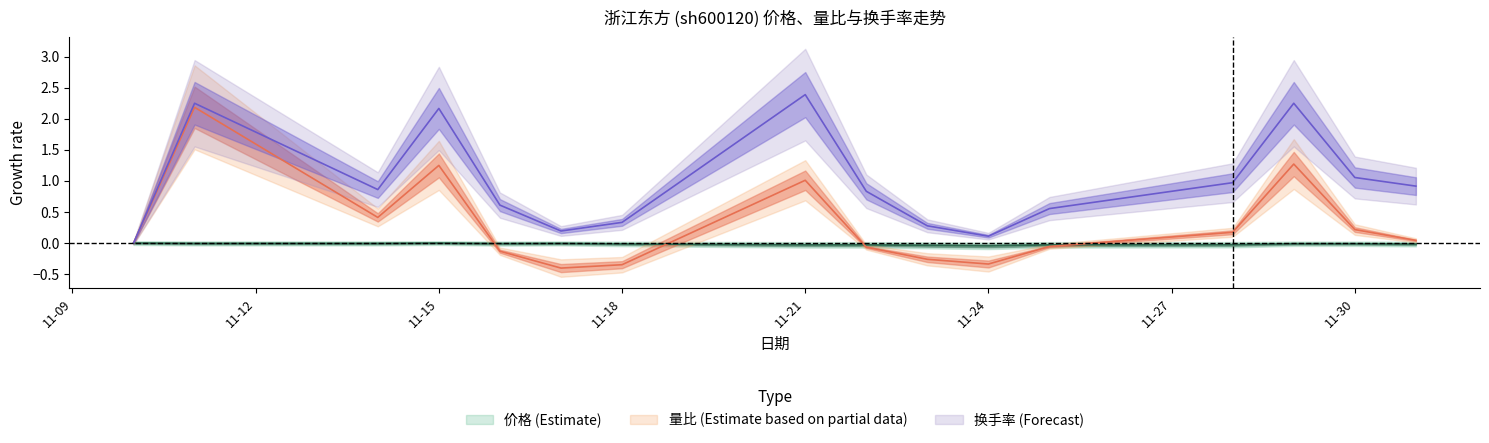

What is the difference between the highest and lowest values at 2022-11-16?

0.7